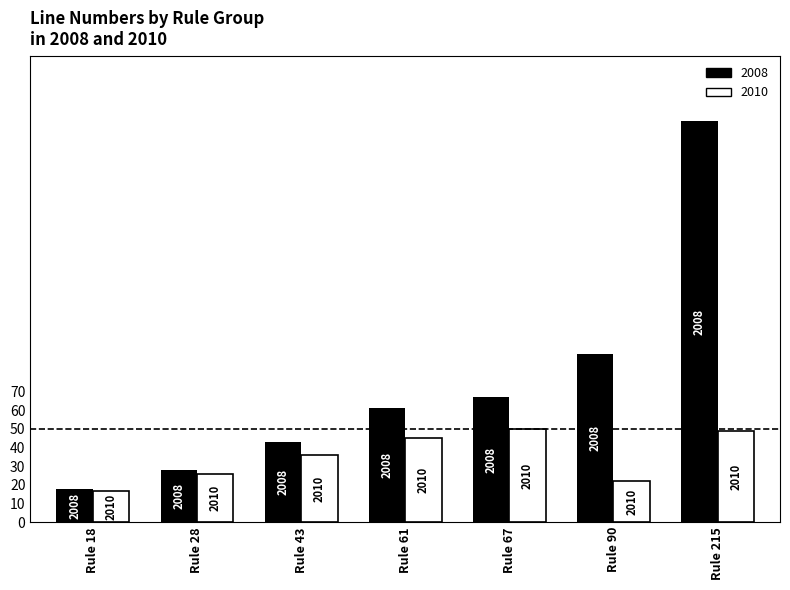

What is the minimum value for 2008?

18